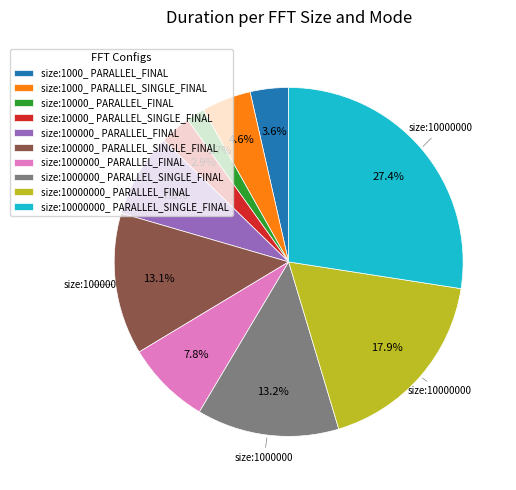

To the nearest percent, what portion does size:100000_ PARALLEL_SINGLE_FINAL represent?

13%